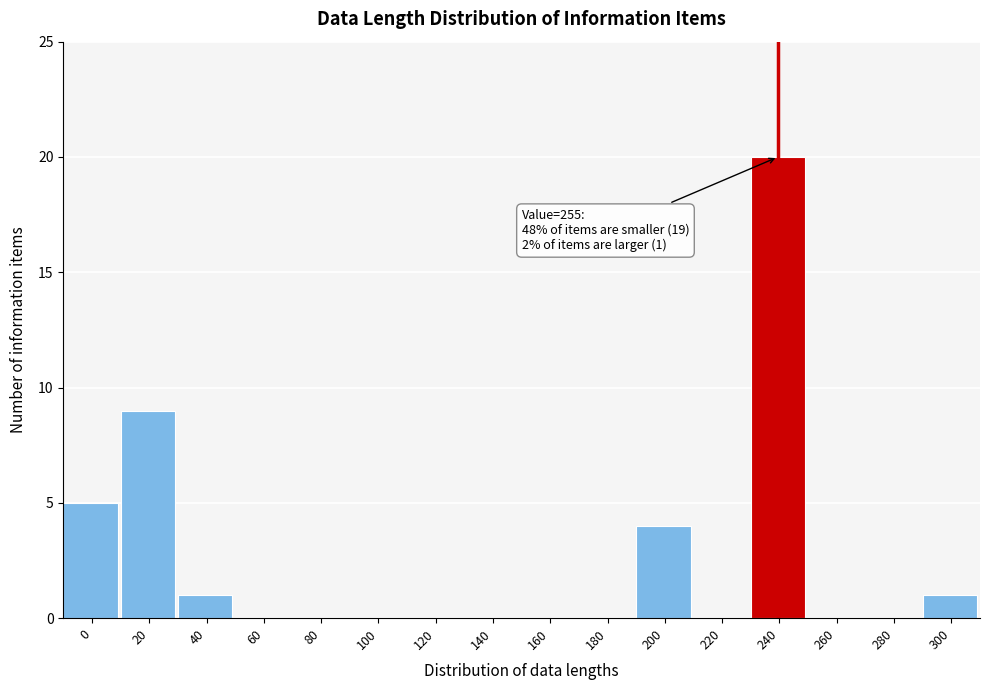

Reading left to right, extract all data points from this chart.

0=5	20=9	40=1	60=0	80=0	100=0	120=0	140=0	160=0	180=0	200=4	220=0	240=20	260=0	280=0	300=1